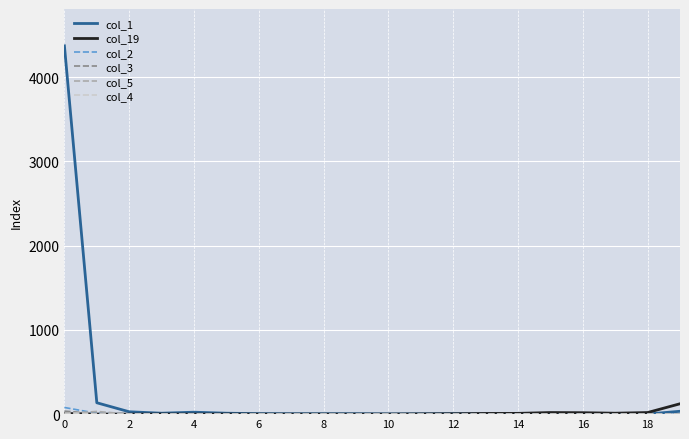

How many distinct data groups are displayed?

6